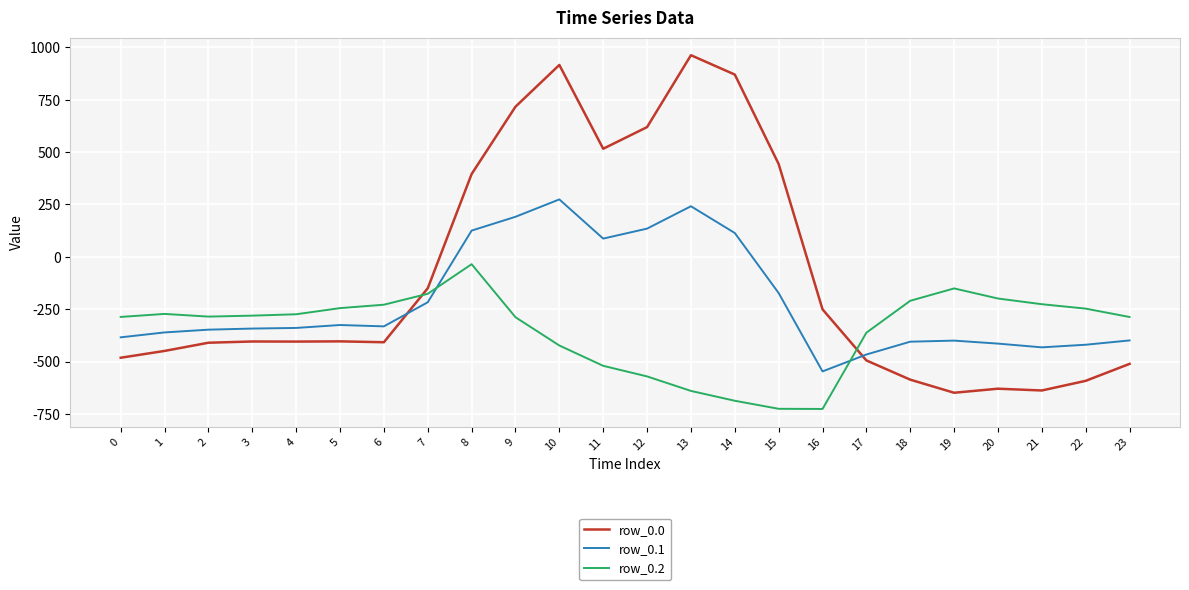

What value does the row_0.2 series have at 3?

-281.0